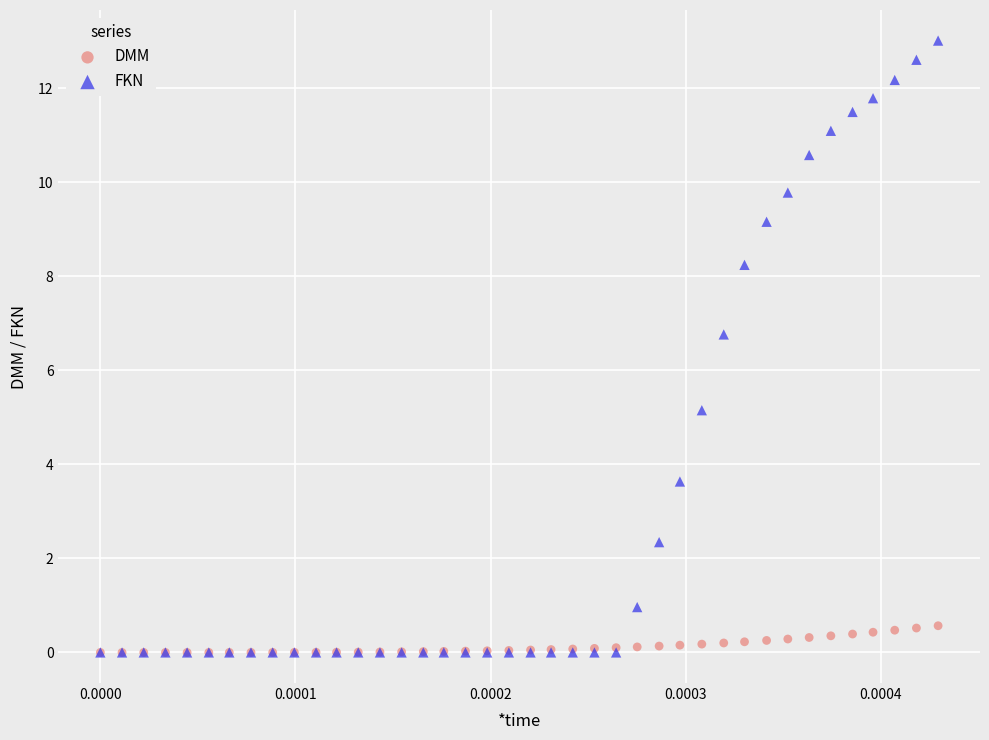

What are all the series names shown in the legend?

DMM, FKN